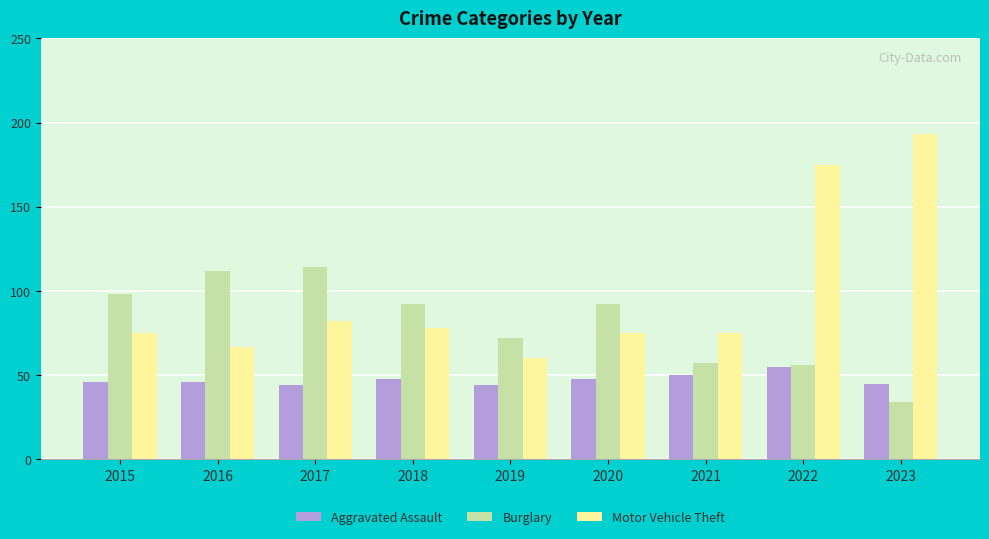

Which series has the largest range (max minus min)?

Motor Vehicle Theft